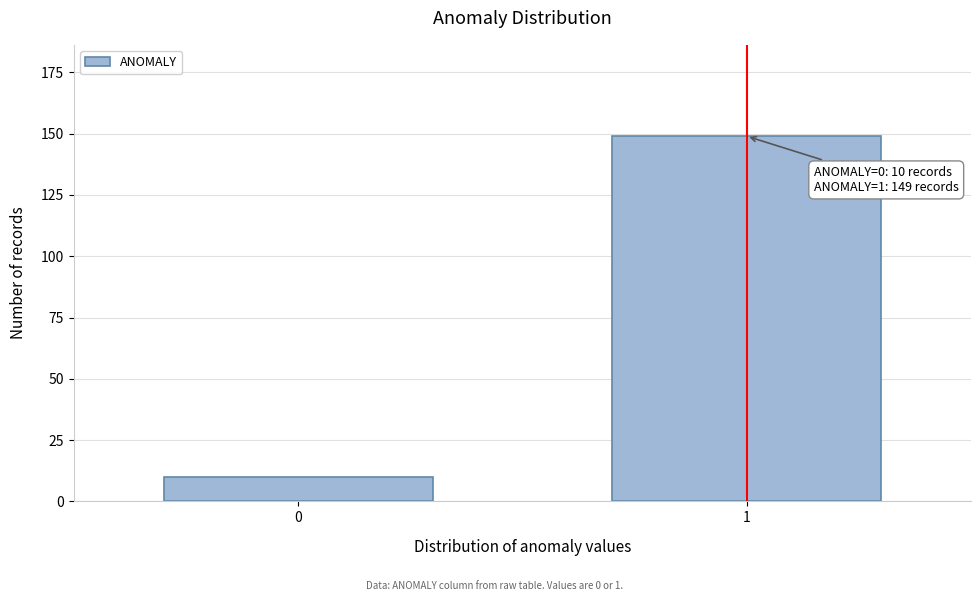

Reading right to left, list all the values displayed in this chart.

1=149	0=10